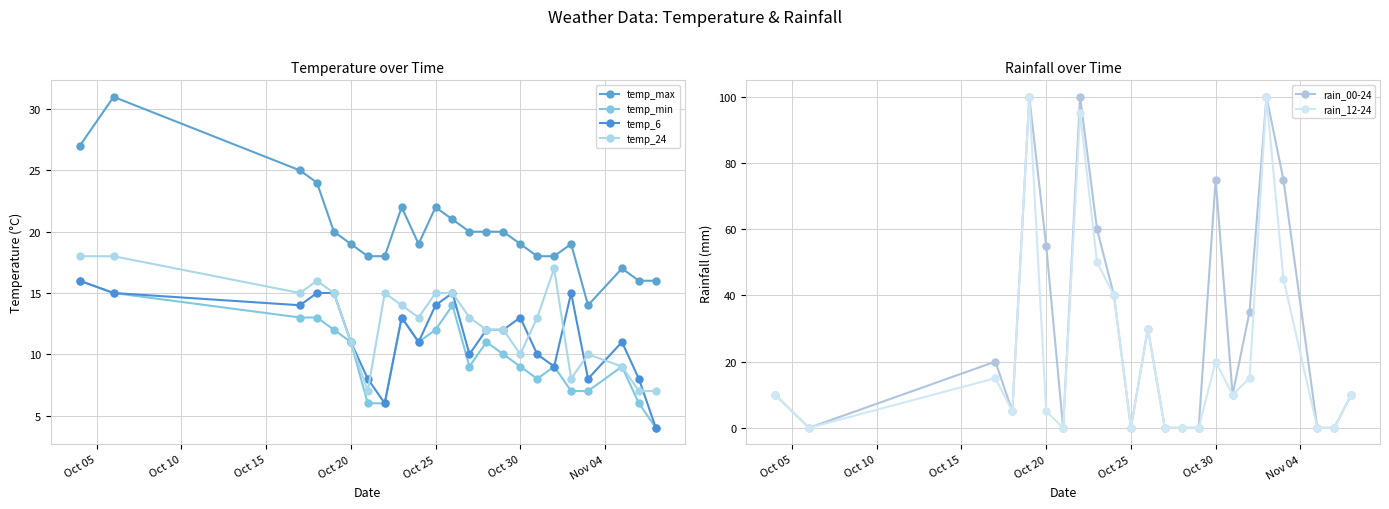

Which series has the largest total across all categories?

rain_00-24